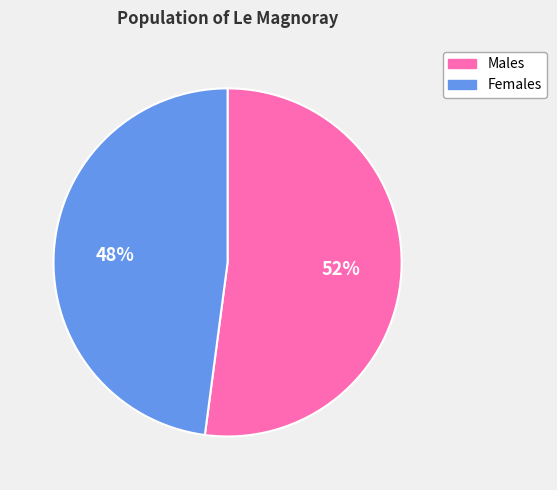

How many segments does this pie chart have?

2